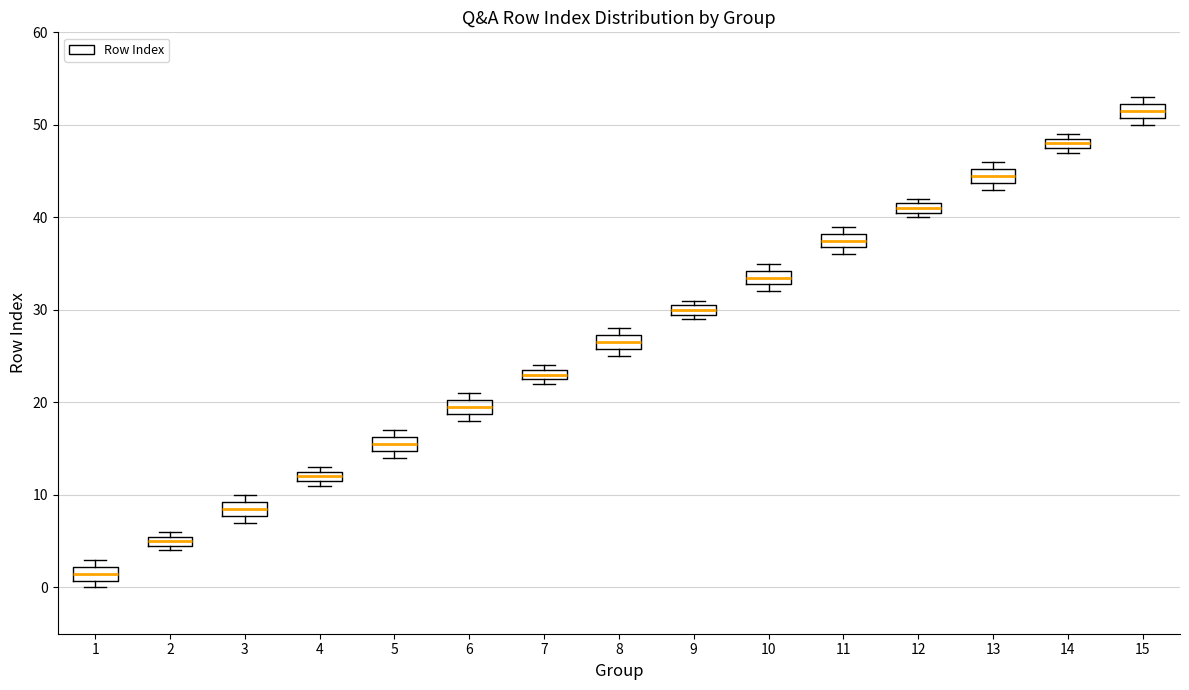

Which box's median line is the lowest?

1